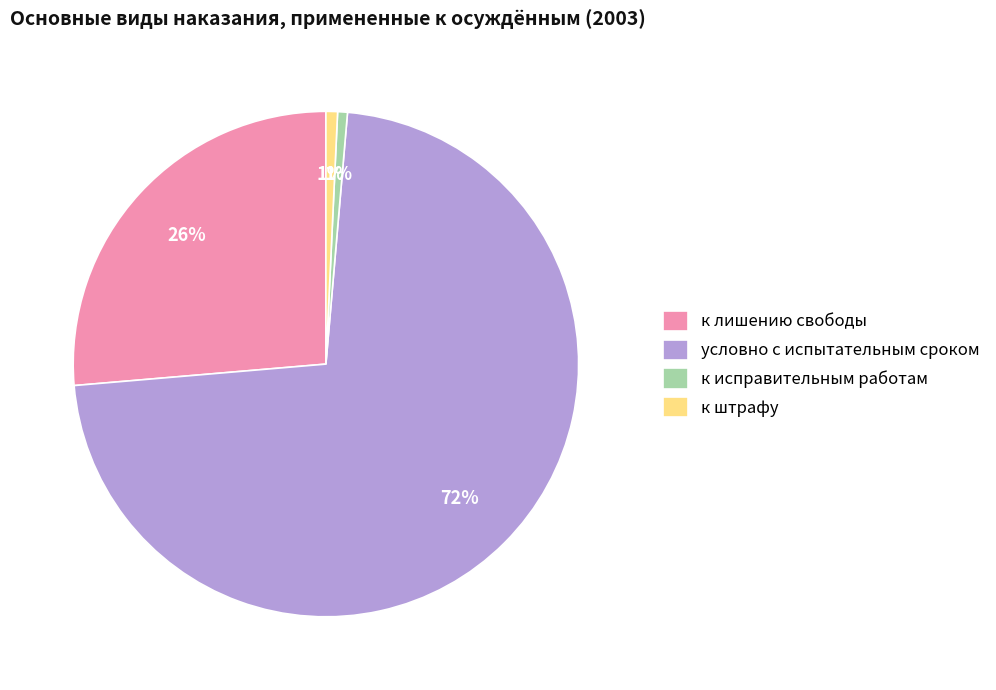

How many segments does this pie chart have?

4